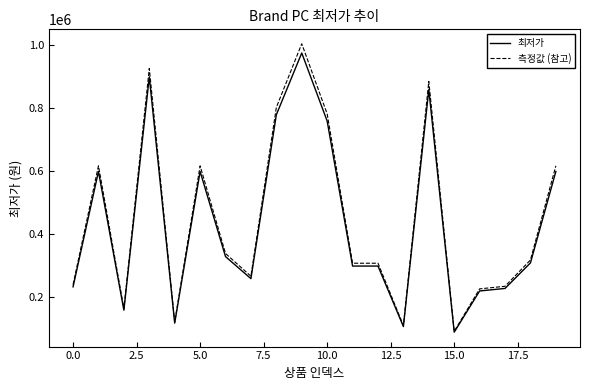

Reading left to right, what are all the values shown in this chart?

최저가: 233000.0	599000.0	159000.0	899000.0	118000.0	599000.0	329000.0	259000.0	779000.0	975000.0	759000.0	299000.0	299000.0	107100.0	859000.0	89280.0	220000.0	228000.0	309000.0	599000.0
측정값 (참고): 239990.0	616970.0	163770.0	925970.0	121540.0	616970.0	338870.0	266770.0	802370.0	1004250.0	781770.0	307970.0	307970.0	110313.0	884770.0	91958.4	226600.0	234840.0	318270.0	616970.0